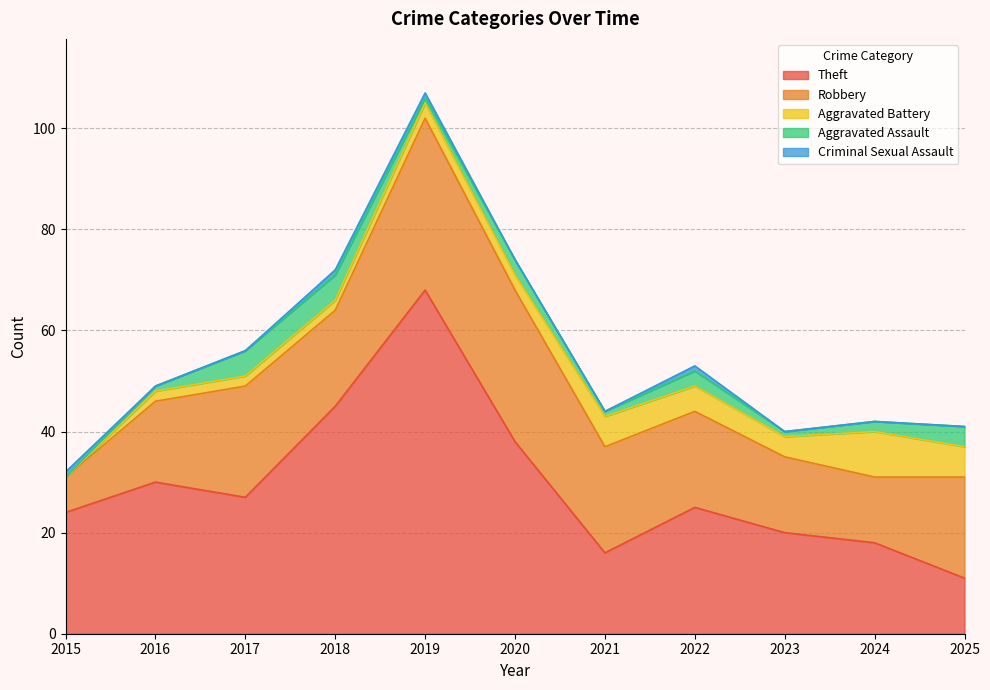

Rank the series at 2020 from highest to lowest value.

Theft, Robbery, Aggravated Battery, Aggravated Assault, Criminal Sexual Assault